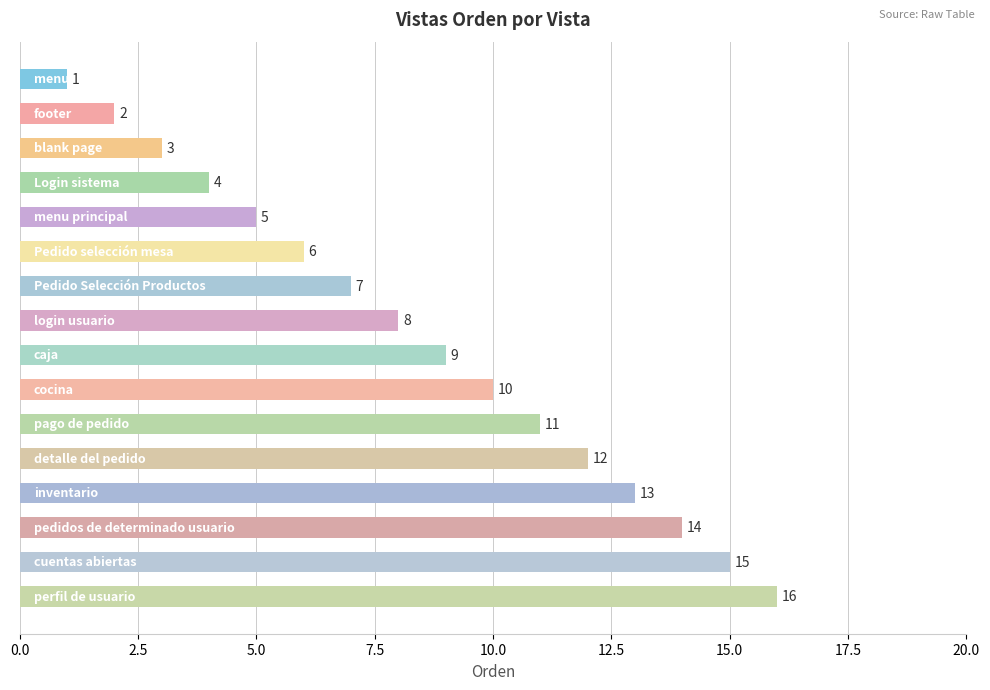

What is the greatest value displayed?

16